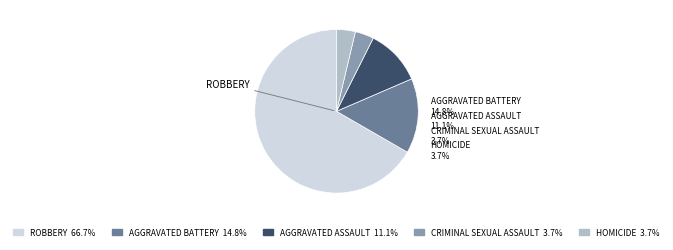

Which category has the biggest portion of the pie?

Robbery